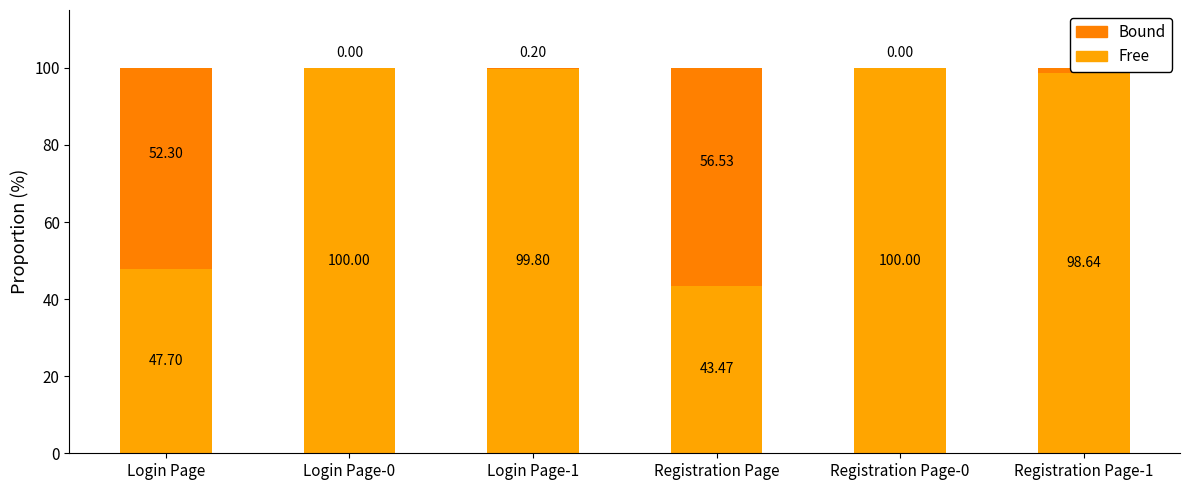

What is the difference between the maximum and minimum values in the Bound series?

56.5